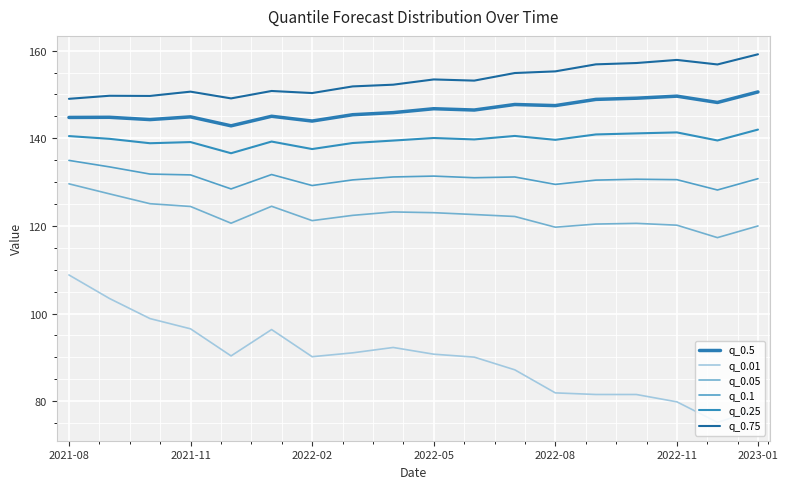

What is the label of the 18th point from the right?

2021-08